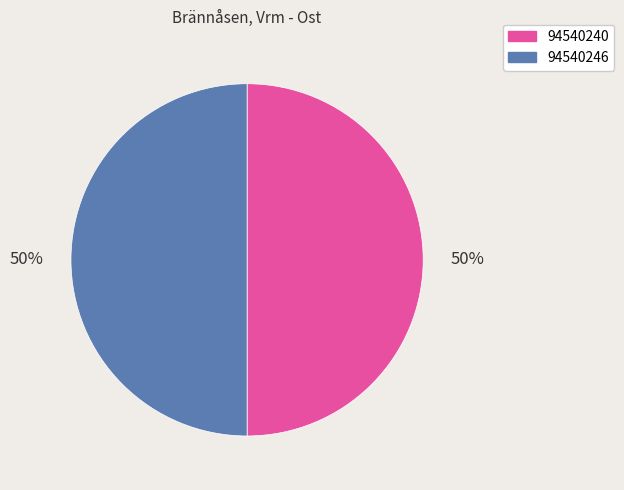

Do 94540246 and 94540240 together represent more than half of the pie?

Yes